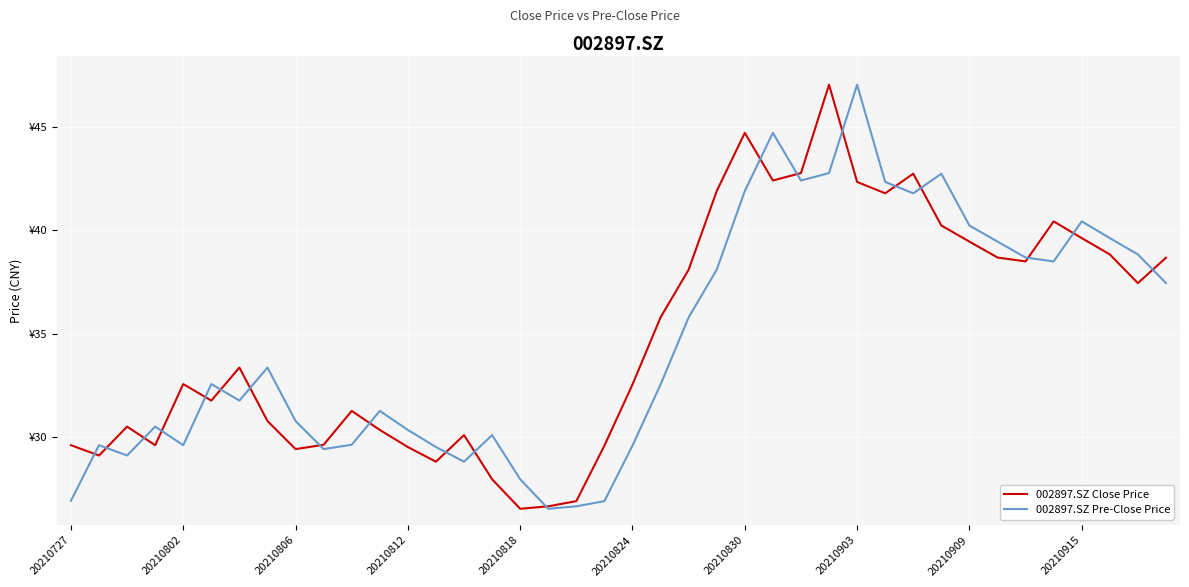

What are all the series names shown in the legend?

002897.SZ Close Price, 002897.SZ Pre-Close Price